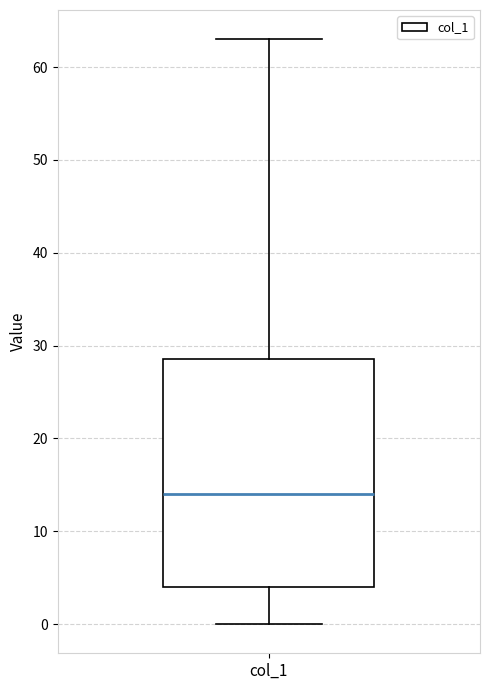

Where does the upper whisker of the box for col_1 end on the y-axis? The values are not printed on the chart, so give them approximately, as read against the axis.

63